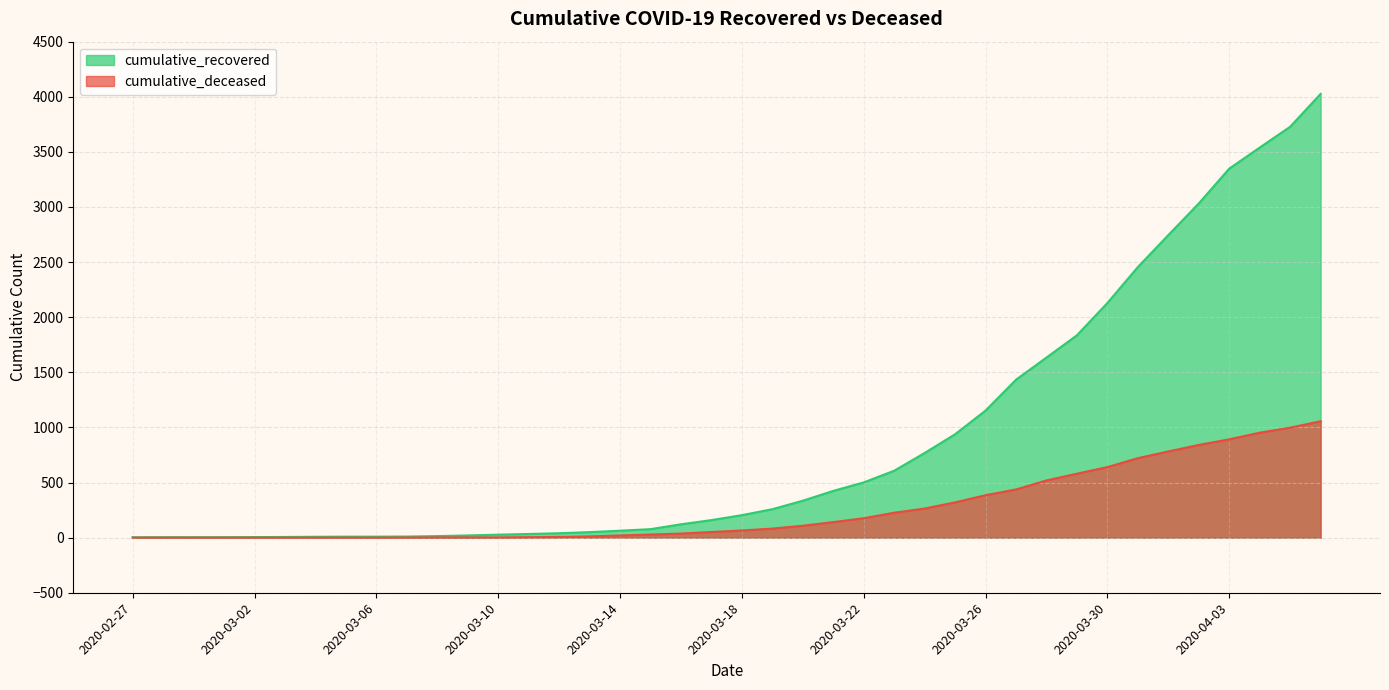

True or false: cumulative_deceased and cumulative_recovered intersect in this chart.

False